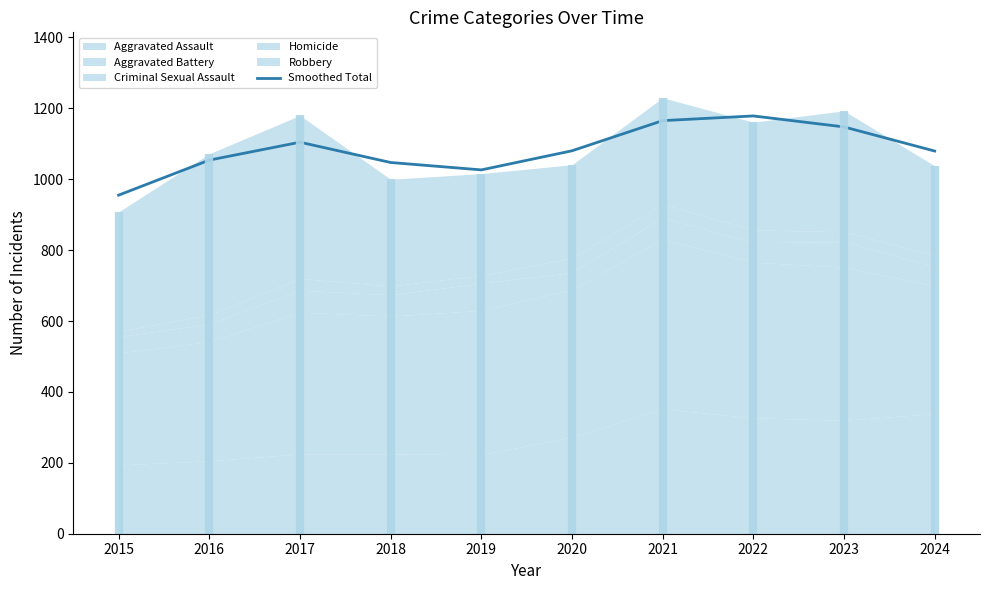

True or false: Smoothed Total has a value of 1820.2 at 2020.

False